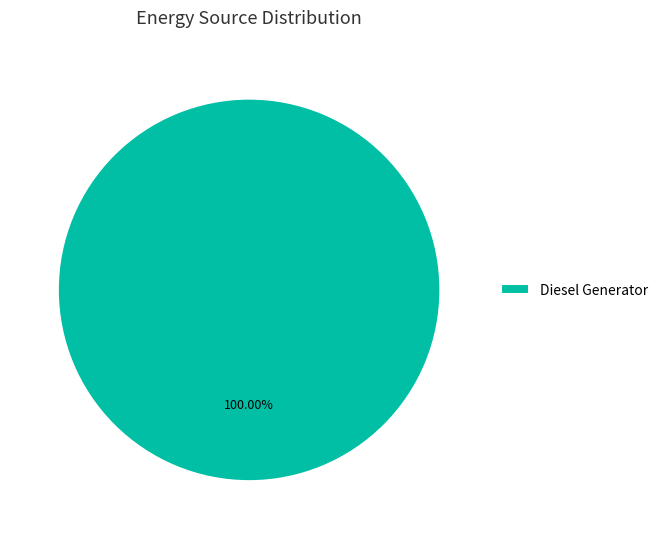

Rank the categories by value from highest to lowest.

Diesel Generator